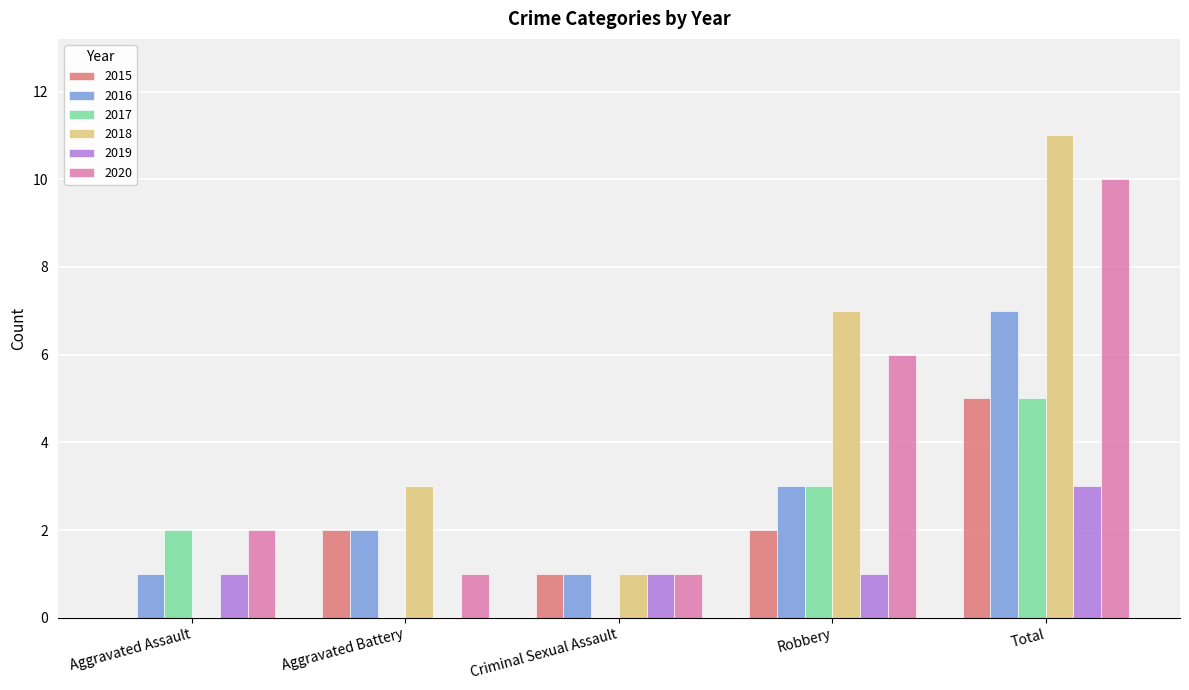

Reading right to left, what are all the values shown in this chart?

2015: 5	2	1	2	0
2016: 7	3	1	2	1
2017: 5	3	0	0	2
2018: 11	7	1	3	0
2019: 3	1	1	0	1
2020: 10	6	1	1	2